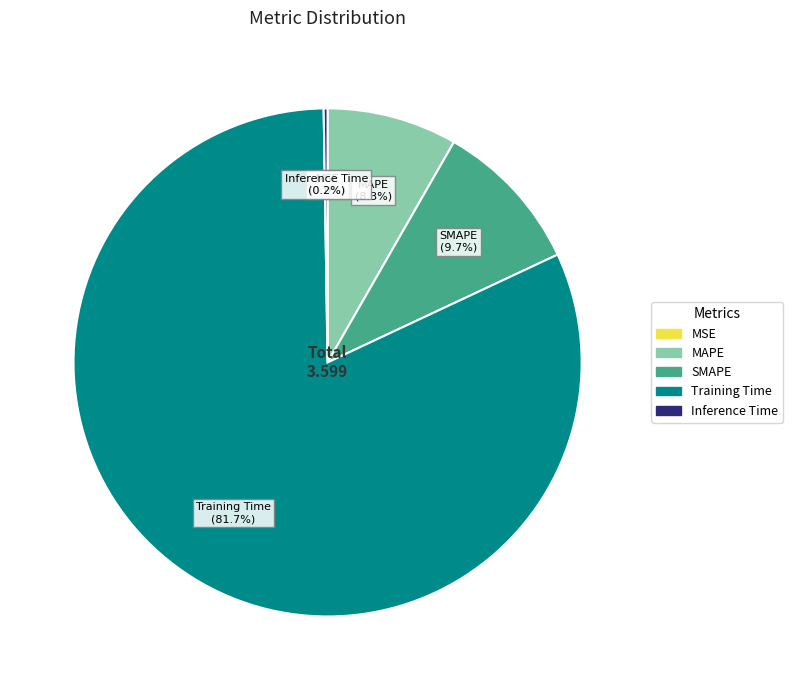

Does Training Time account for over 50% of the chart?

Yes